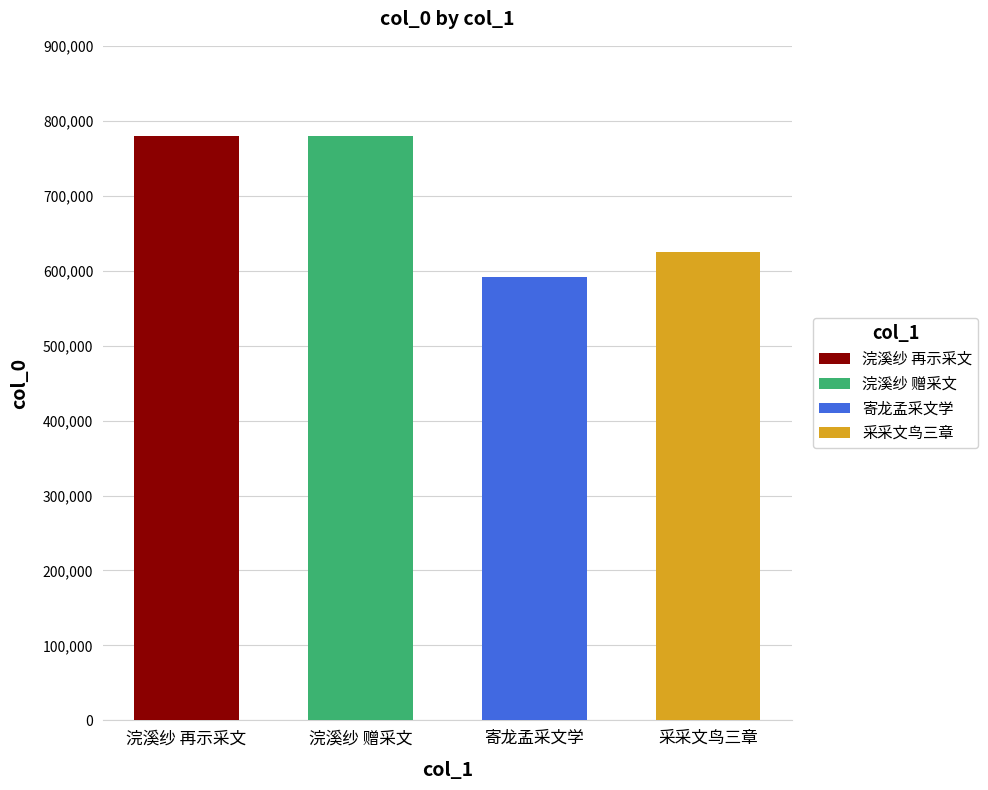

List the labels in order of value, largest first.

浣溪纱 再示采文, 浣溪纱 赠采文, 采采文鸟三章, 寄龙孟采文学